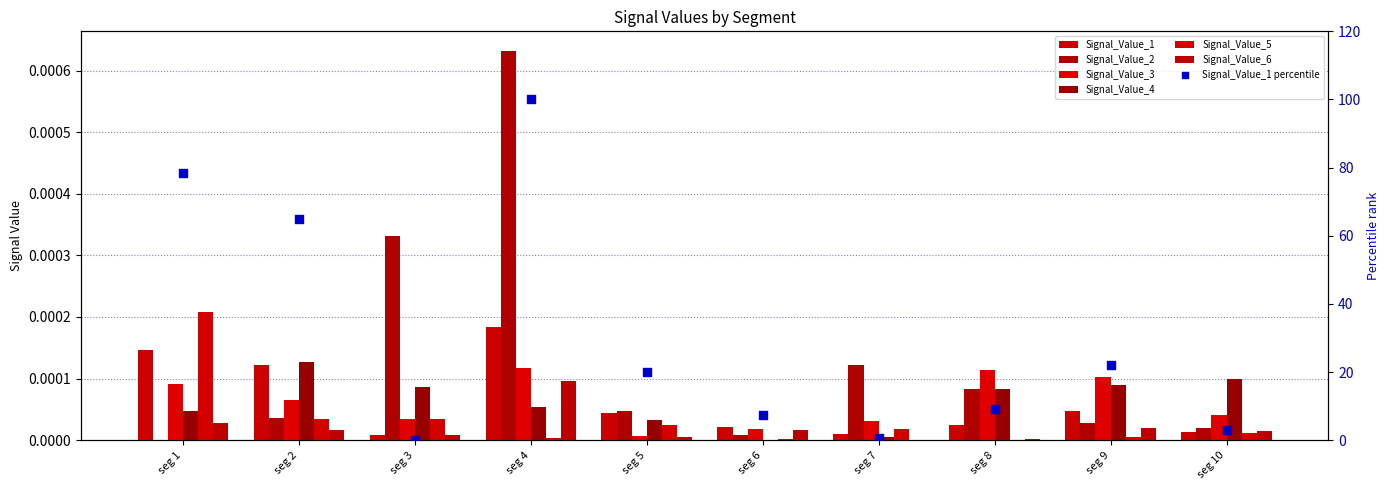

Which series contains the highest Y value?

Signal_Value_2